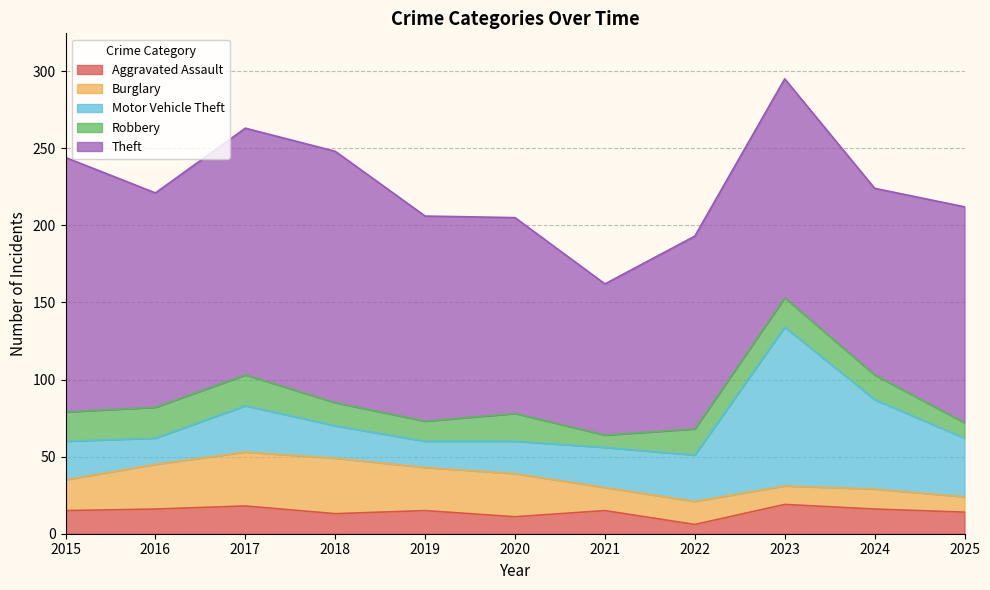

The value of Aggravated Assault at 2016 is 9. True or false?

False